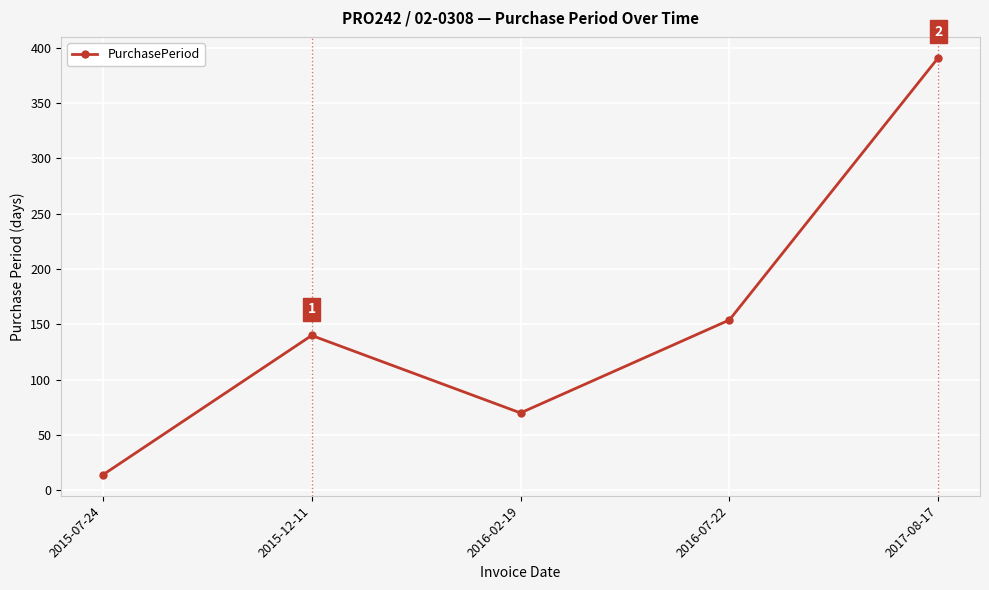

At which label is the value closest to 202?

2016-07-22